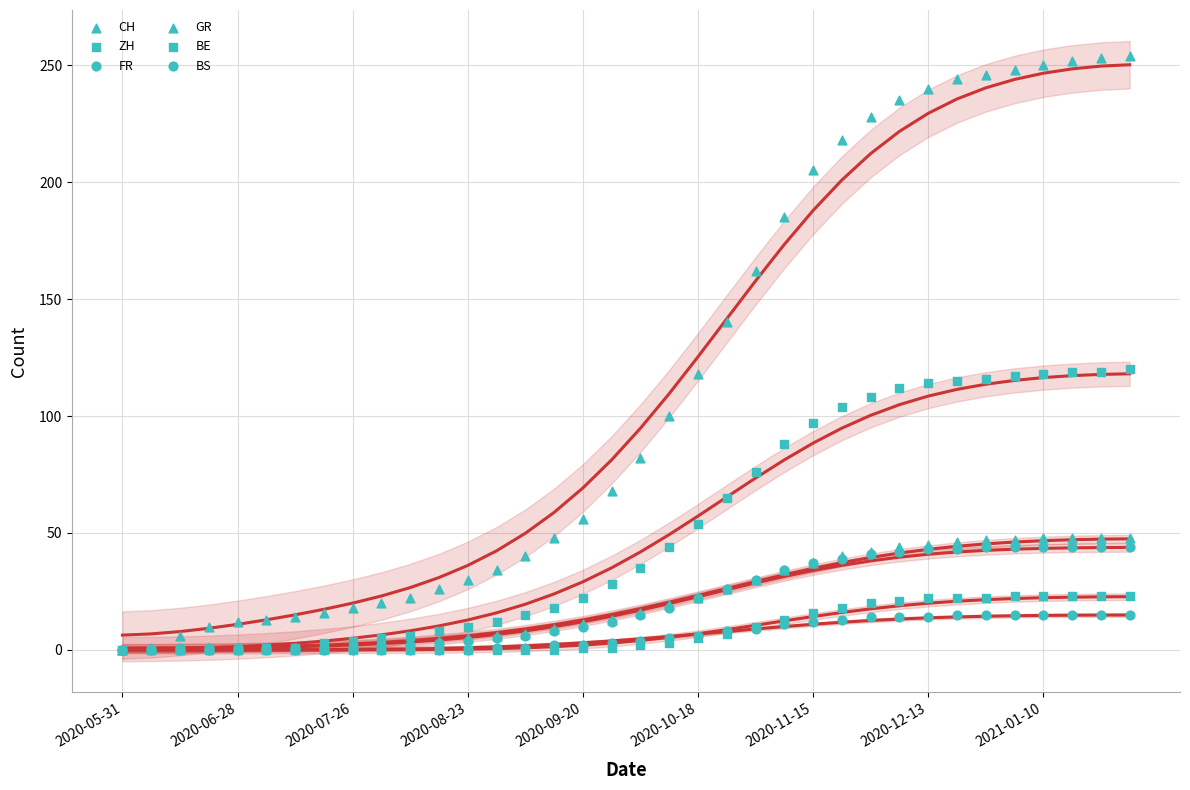

What are all the series names shown in the legend?

CH, ZH, FR, GR, BE, BS